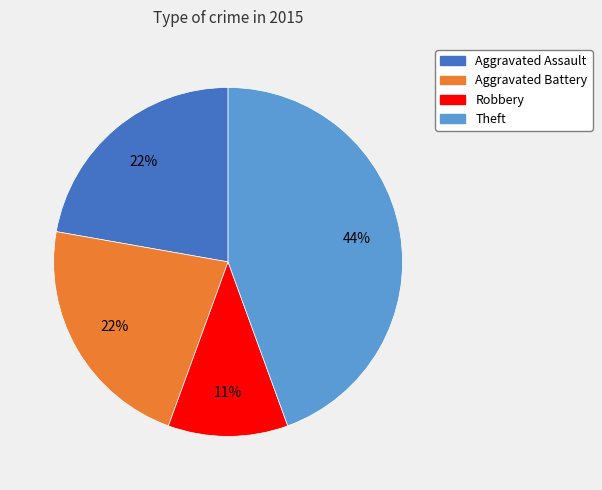

Combined, do Aggravated Assault and Robbery account for over 50%?

No